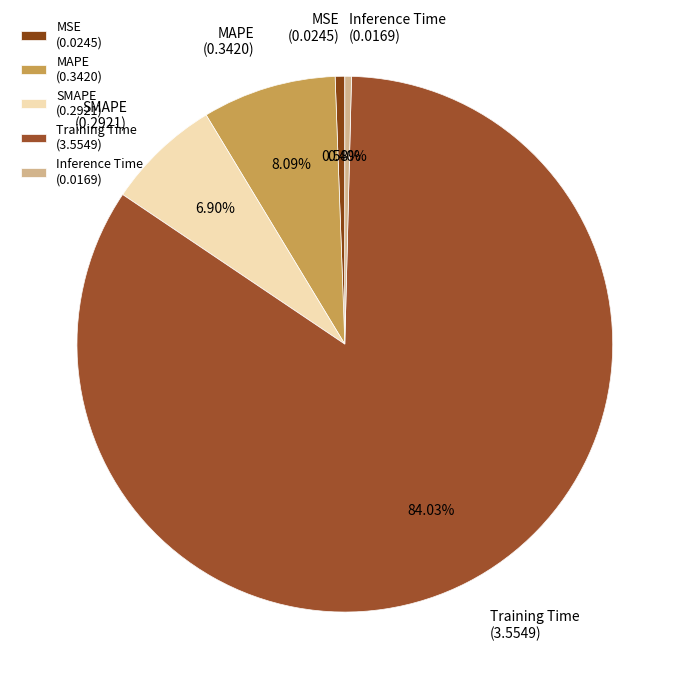

Is it true that Training Time is 84% of the pie?

True